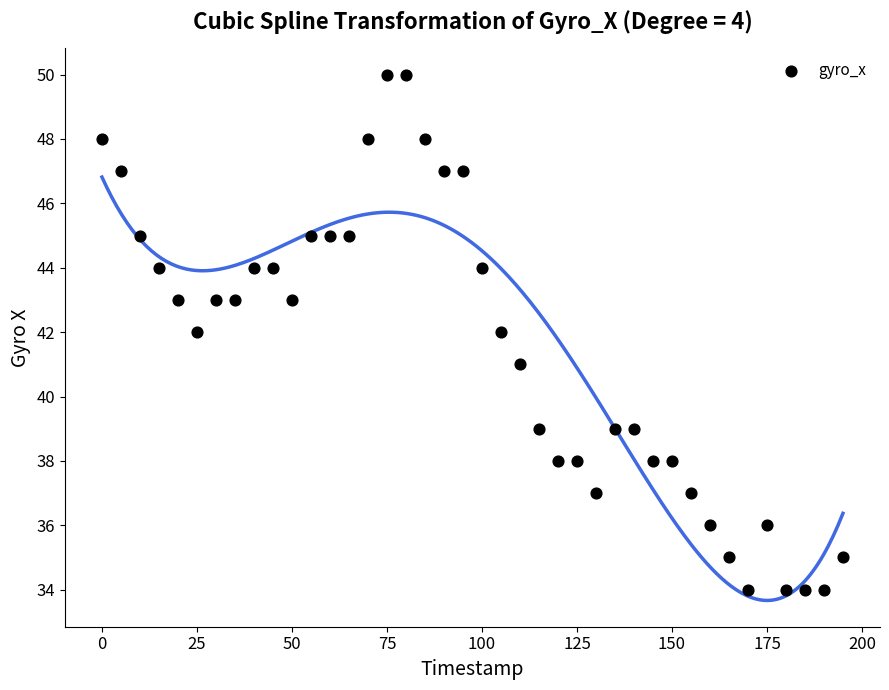

What is the range of Y values (max minus min)?

16